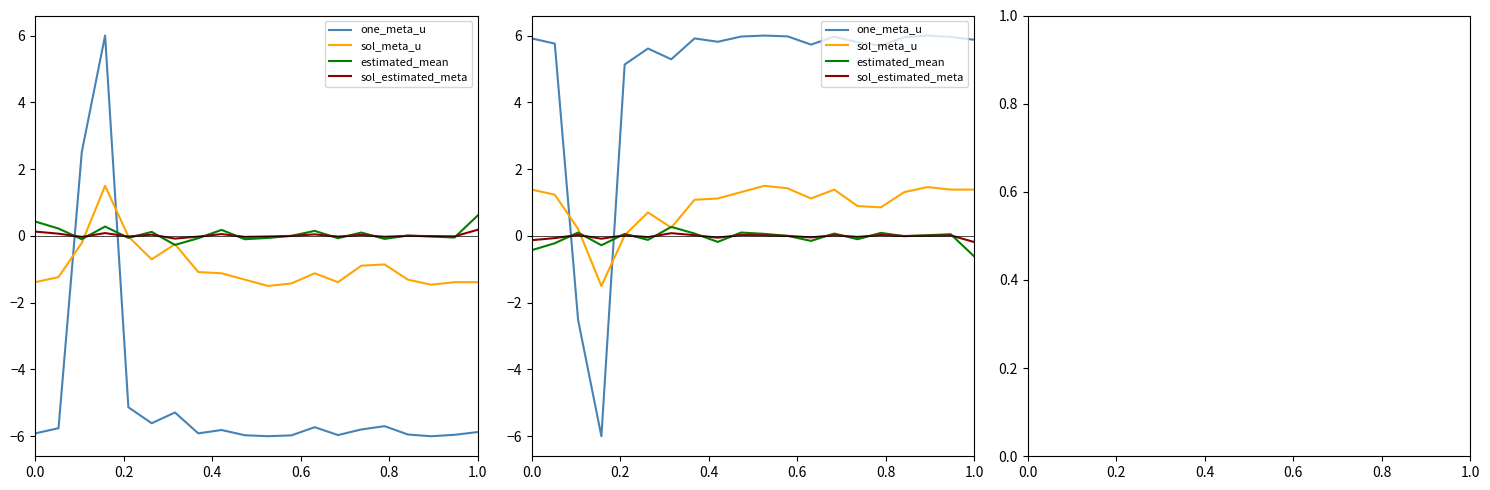

What is the difference between the second highest and second lowest values in the one_meta_u series?

8.5